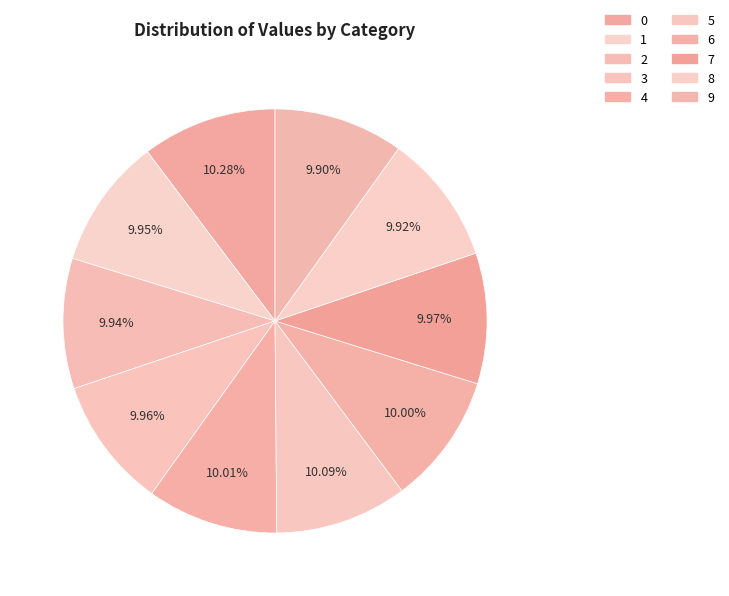

Count the number of slices in the pie.

10